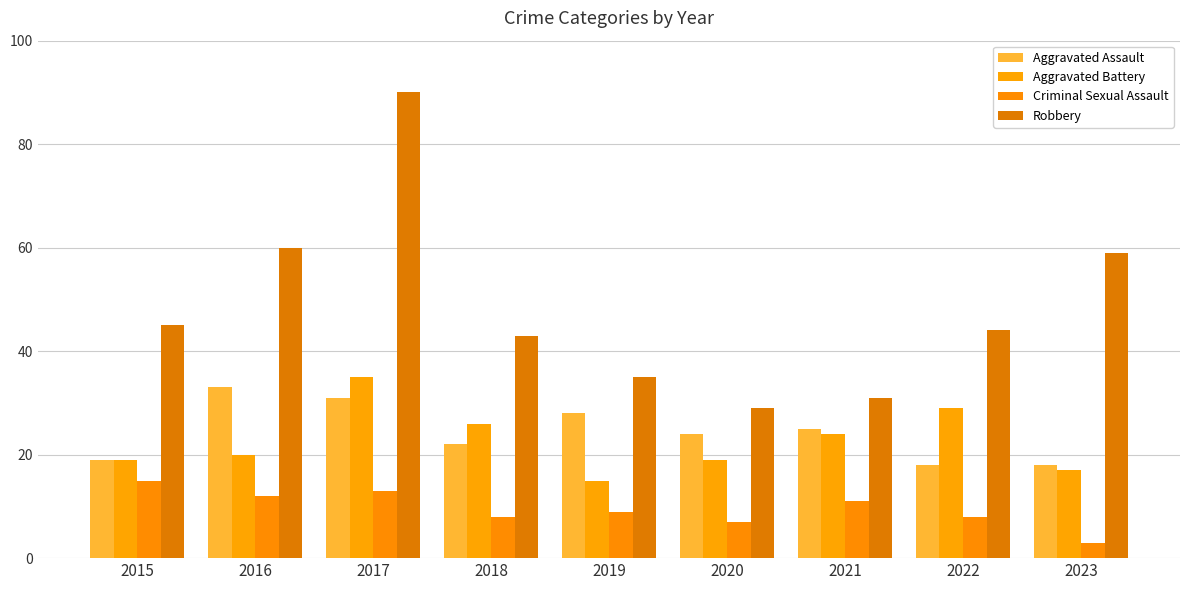

Which series has the widest spread of values?

Robbery